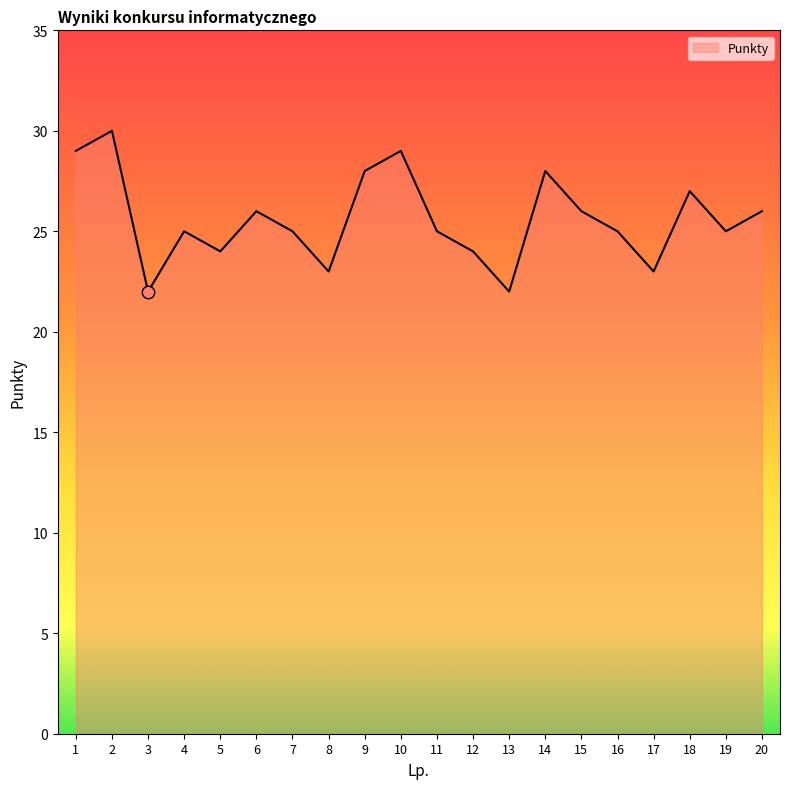

Approximately how many times larger is the value at 12 compared to 15?

0.9